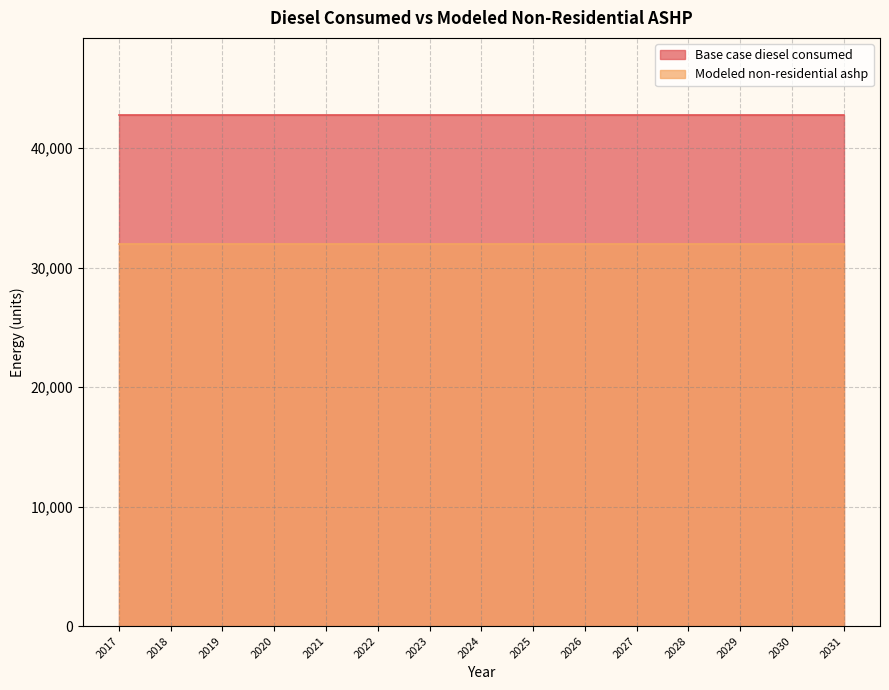

What is the total value across all series at 2027?

74736.3